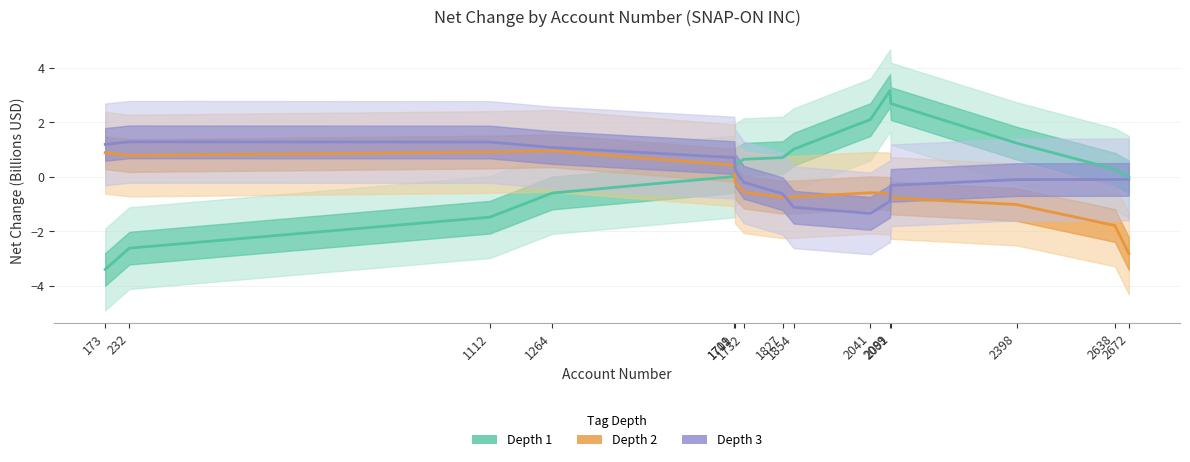

How many categories are shown in the chart?

15